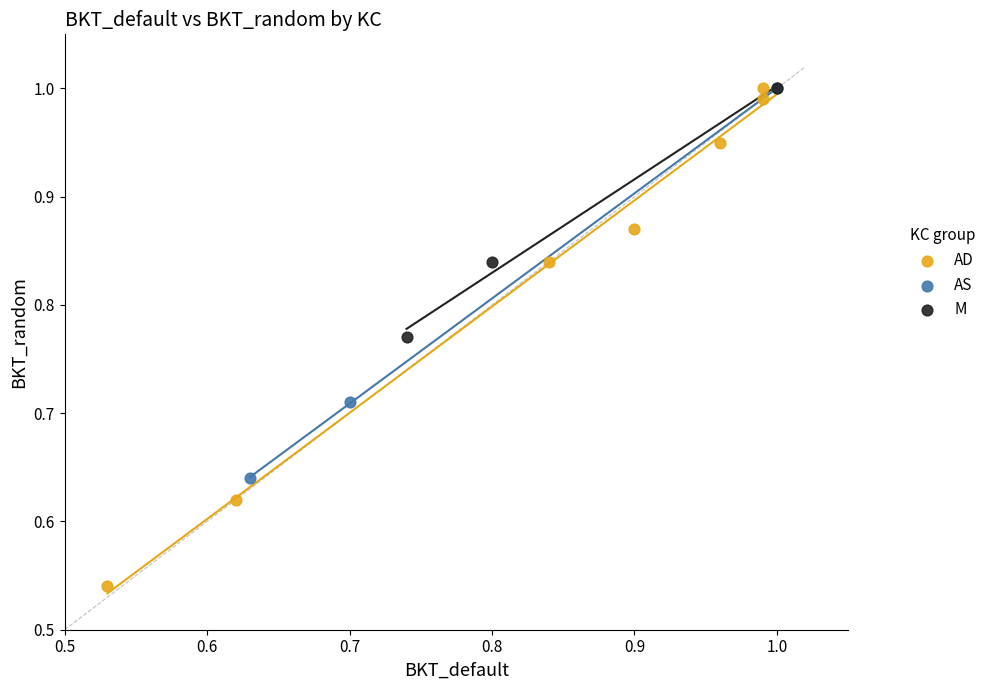

Which series contains the lowest Y value?

AD